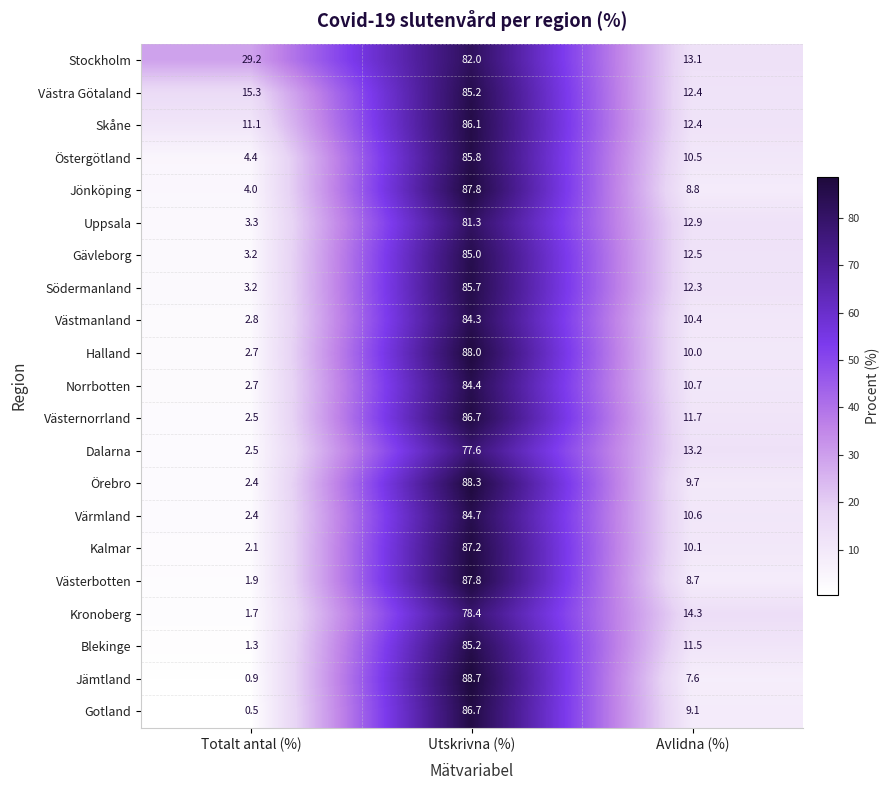

Where is Västerbotten nearest to the value 44?

Avlidna (%)